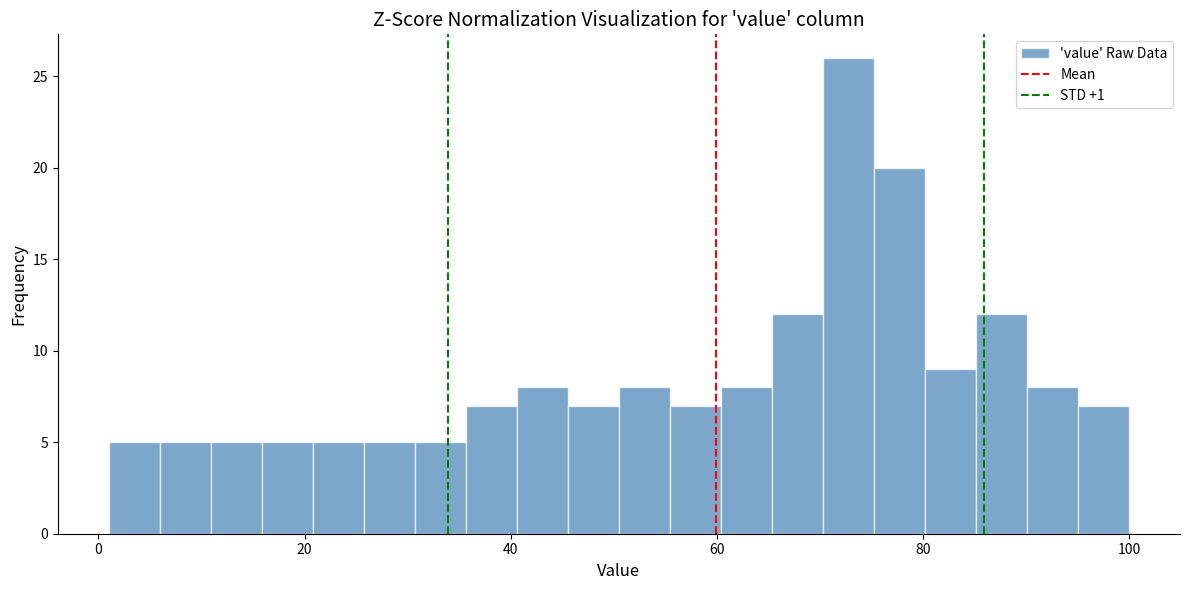

Around what value on the x-axis is the tallest bar? Give the approximate position of its centre, as read against the axis.

72